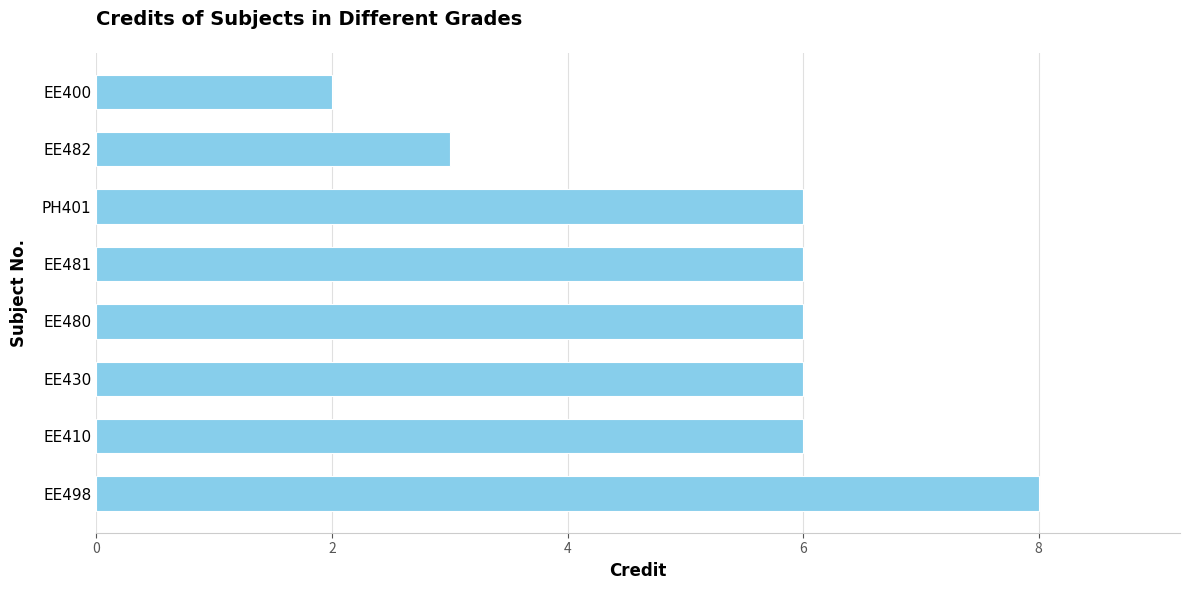

At which category does the chart reach its minimum across all series?

EE400